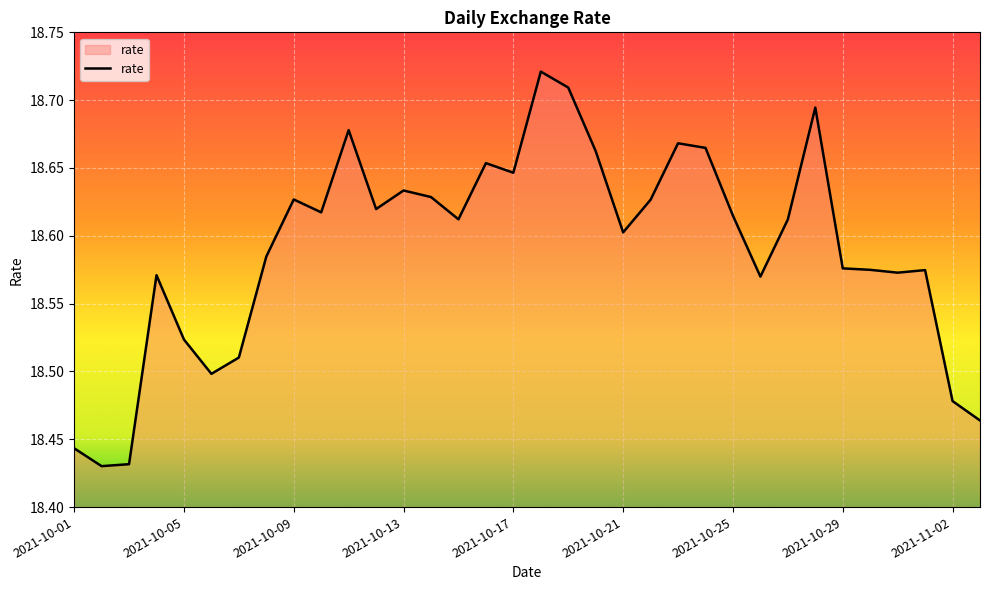

What is the difference between the maximum and minimum values?

0.3